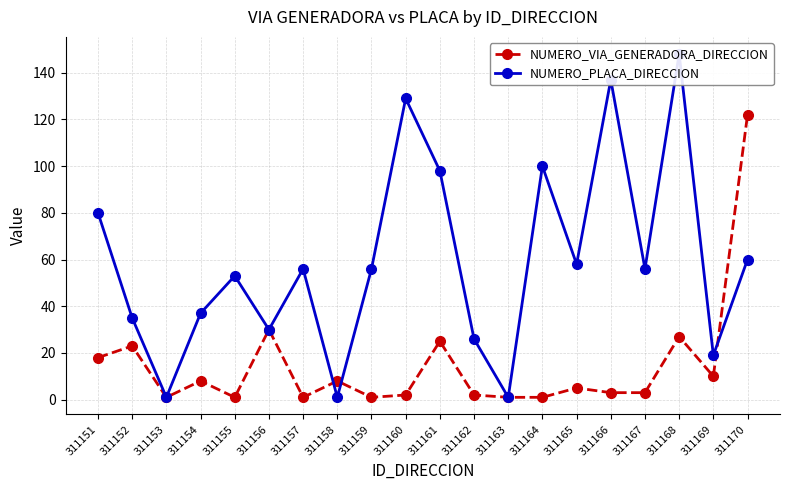

True or false: NUMERO_VIA_GENERADORA_DIRECCION and NUMERO_PLACA_DIRECCION cross at least once.

True